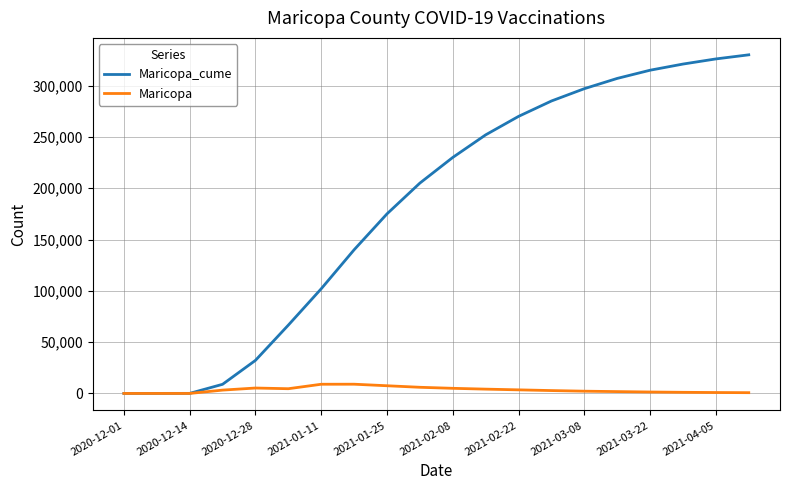

Which series has the widest spread of values?

Maricopa_cume